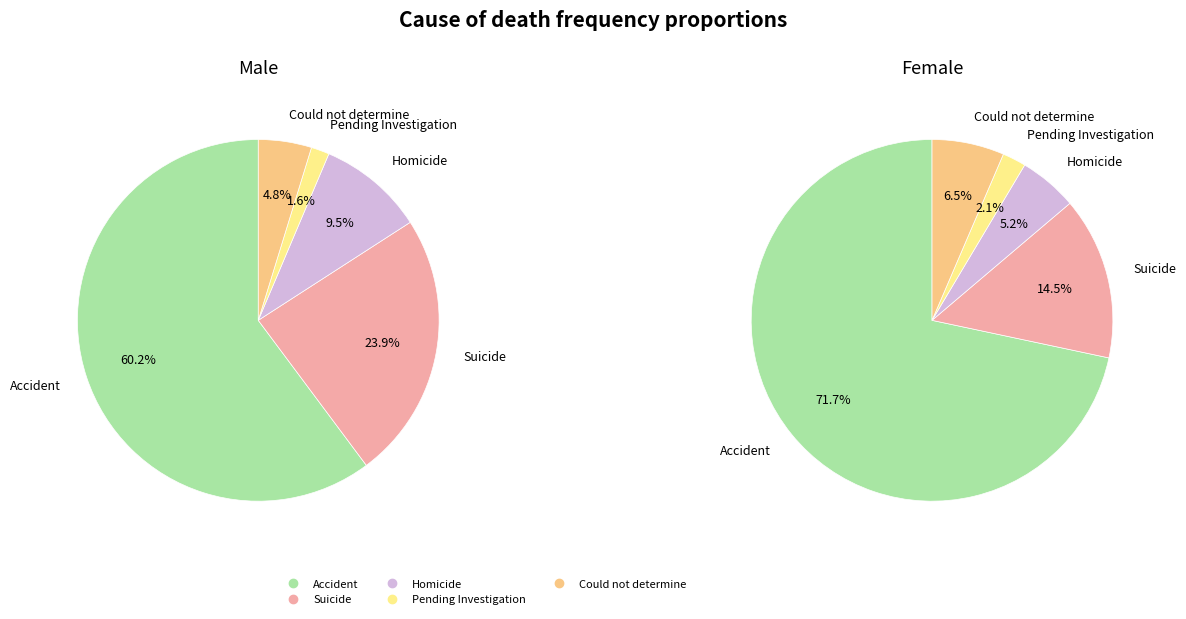

What percentage do Pending Investigation and Accident together represent?

61.8%